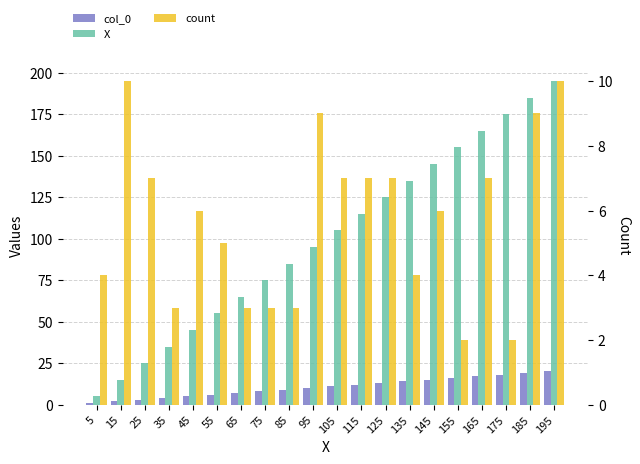

Which series has the widest spread of values?

X